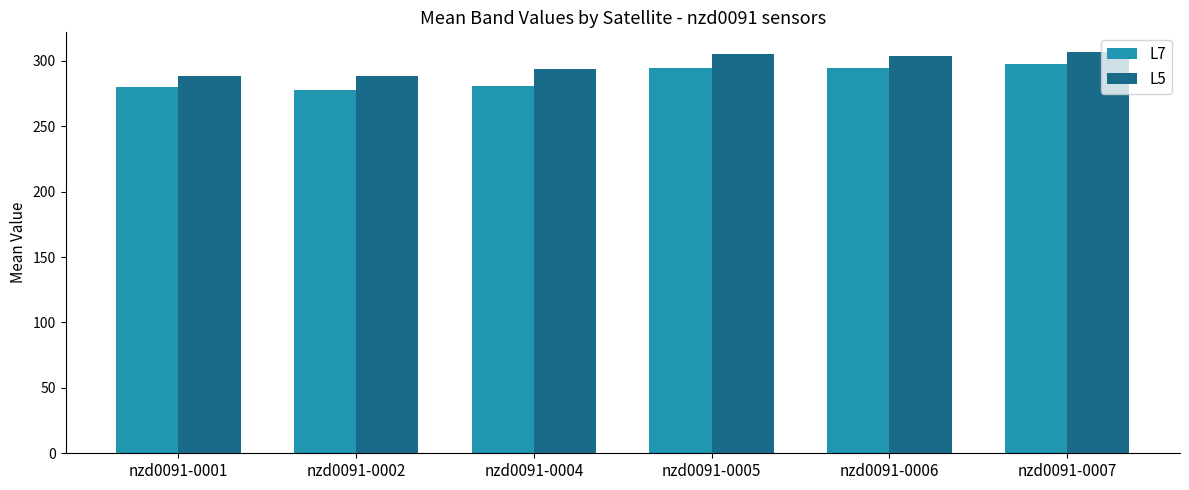

True or false: L5 has a value of 495.0 at nzd0091-0007.

False